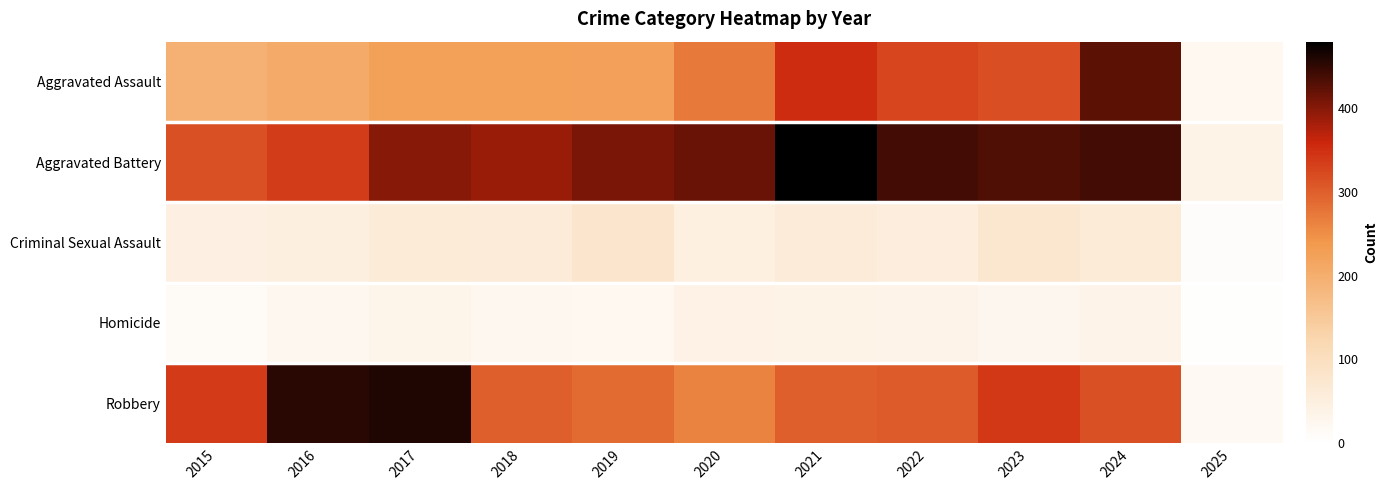

At 2020, list the series in order from smallest to largest.

Homicide, Criminal Sexual Assault, Robbery, Aggravated Assault, Aggravated Battery